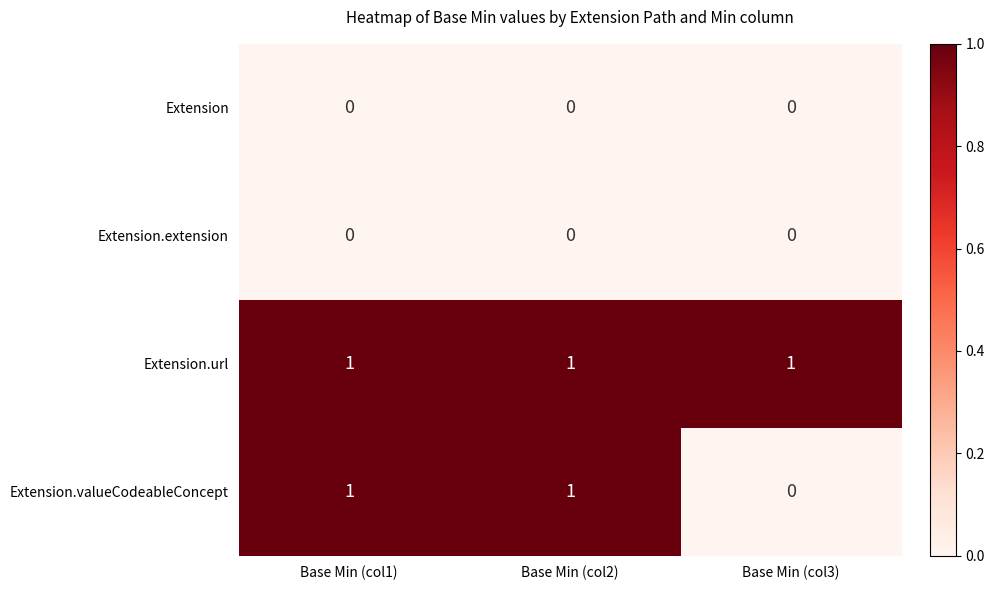

At how many categories does at least one series exceed 0?

3